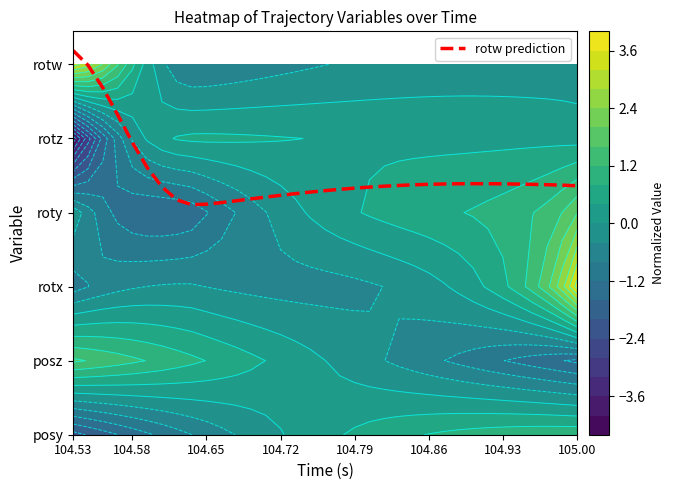

Is it true that the value at 18 is 2.2?

False